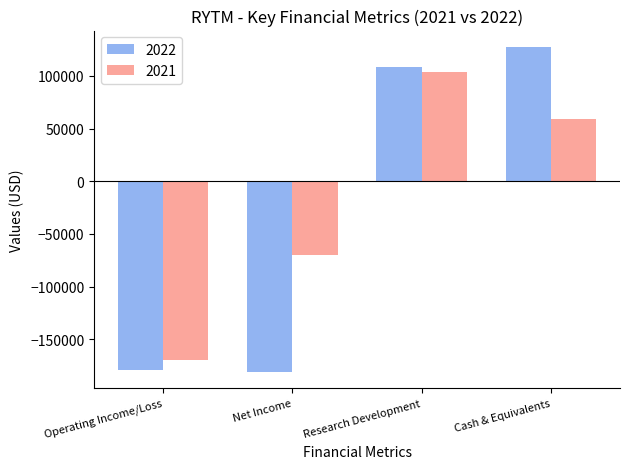

Reading left to right, extract all data points from this chart.

2022: Operating Income/Loss=-179200	Net Income=-181100	Research Development=108600	Cash & Equivalents=127700
2021: Operating Income/Loss=-170100	Net Income=-69600	Research Development=104100	Cash & Equivalents=59200